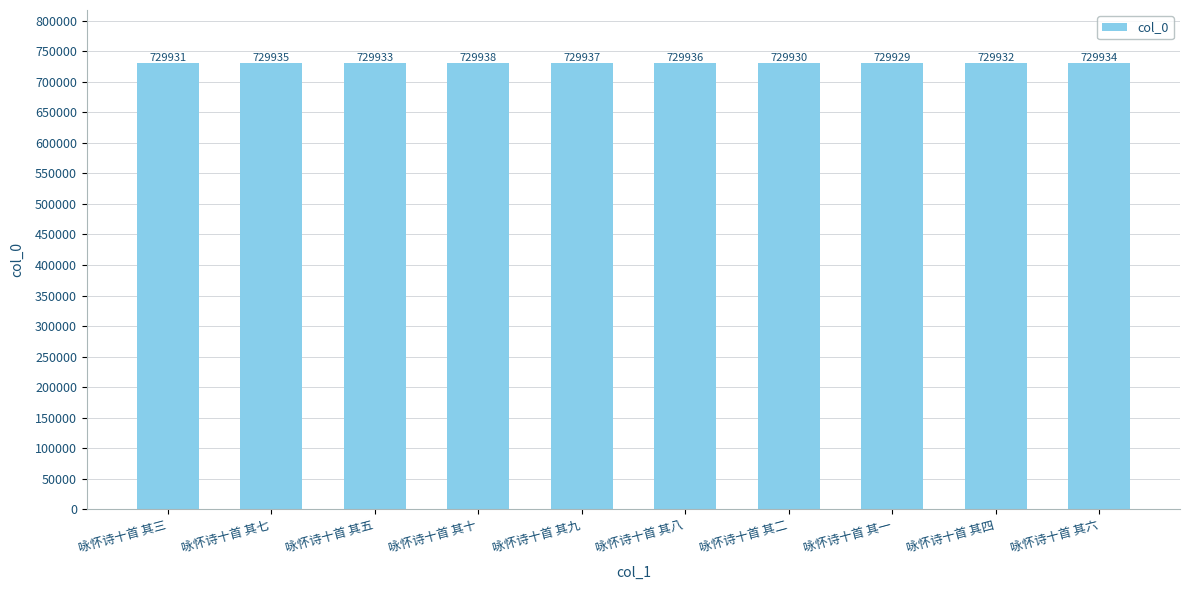

Where does the data first go above 729934?

咏怀诗十首 其七